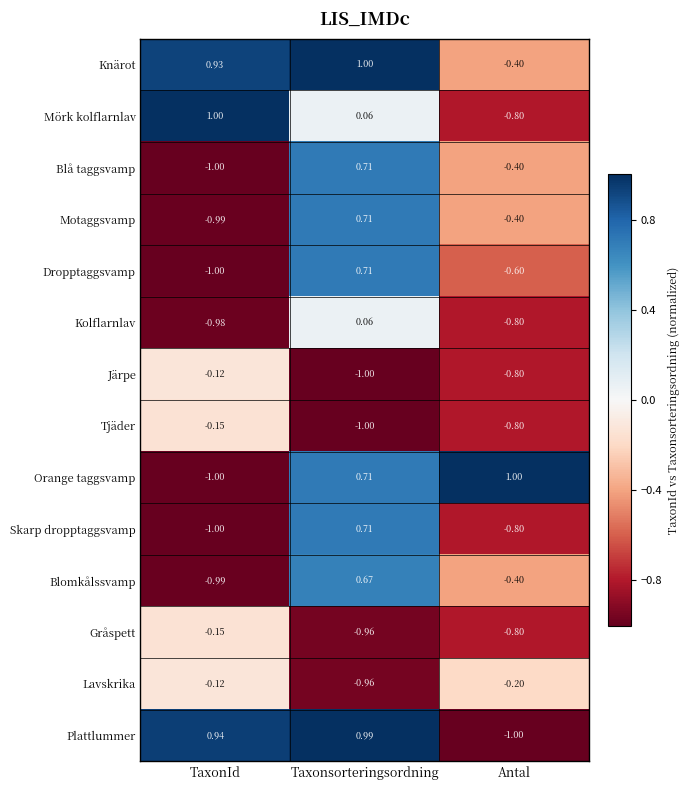

Rank the categories by Lavskrika value from highest to lowest.

TaxonId, Antal, Taxonsorteringsordning